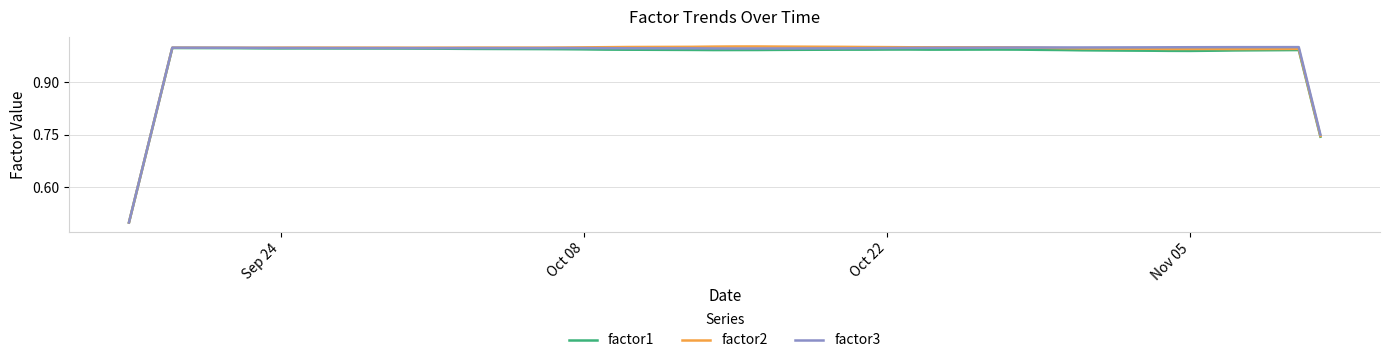

What is the minimum value for factor1?

0.5